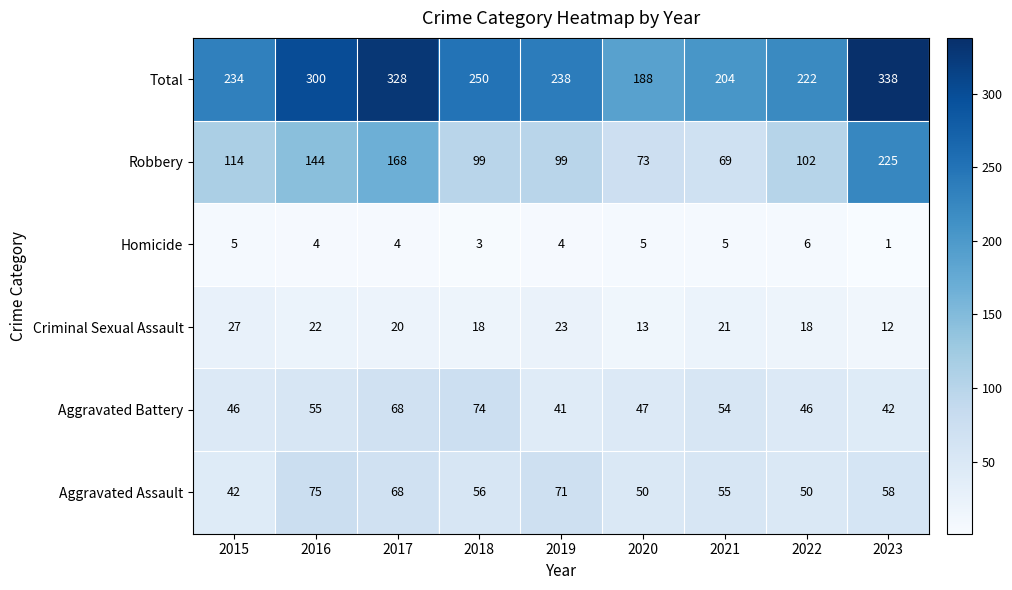

Which label corresponds to the smallest value in the chart?

2023